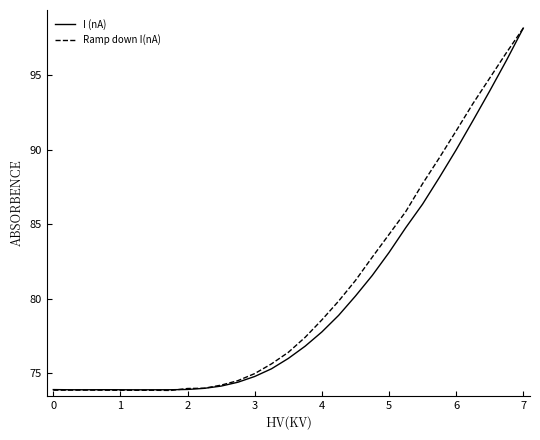

What is the smallest value displayed?

73.9